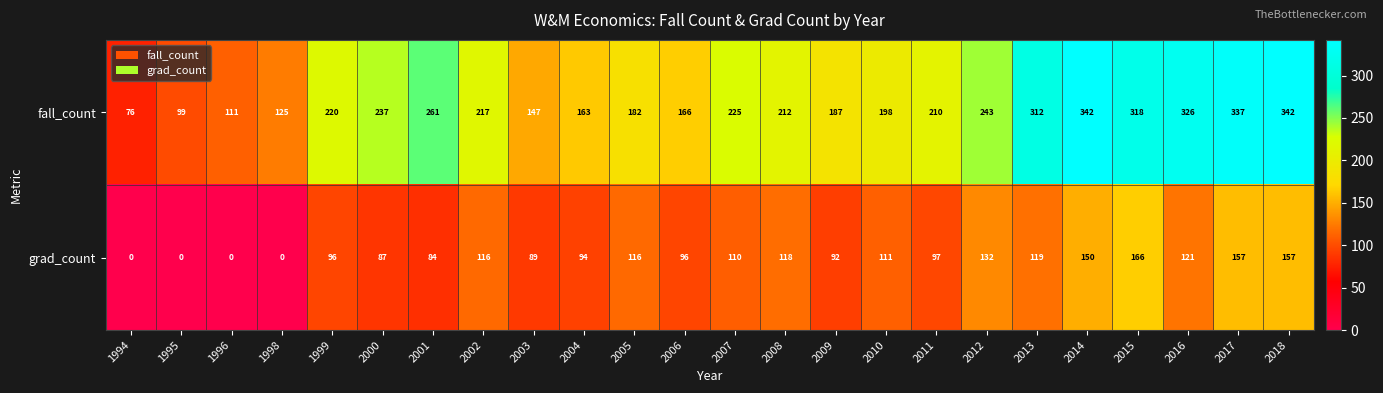

What is the sum of all fall_count values?

5256